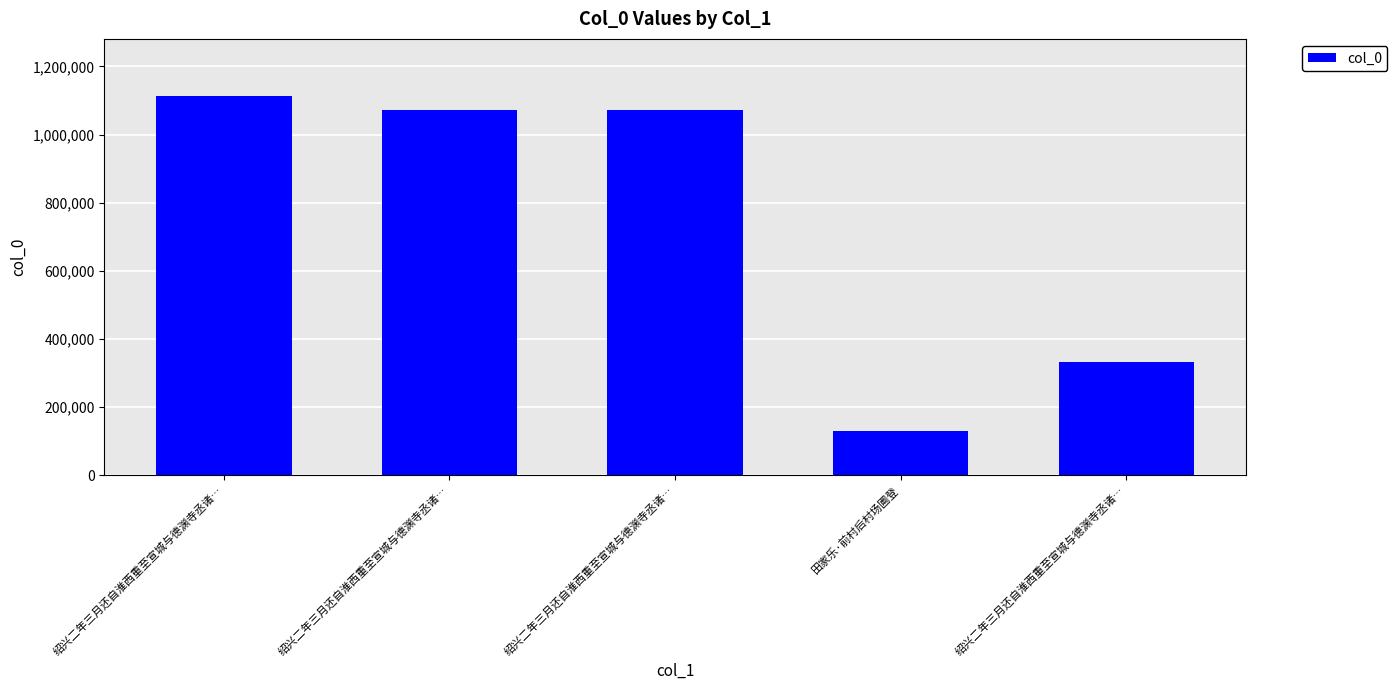

Reading left to right, what are all the values shown in this chart?

绍兴二年三月还自淮西重至宣城与德渊寺丞诸…=1113839	绍兴二年三月还自淮西重至宣城与德渊寺丞诸…=1070995	绍兴二年三月还自淮西重至宣城与德渊寺丞诸…=1070994	田家乐·前村后村场圃登=130339	绍兴二年三月还自淮西重至宣城与德渊寺丞诸…=330946